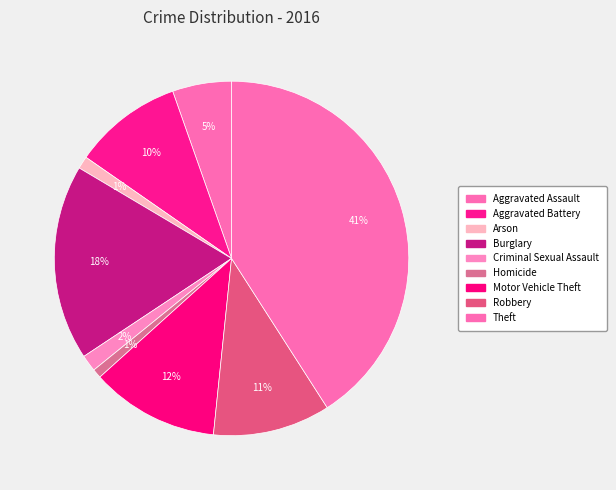

How many slices are in this pie chart?

9